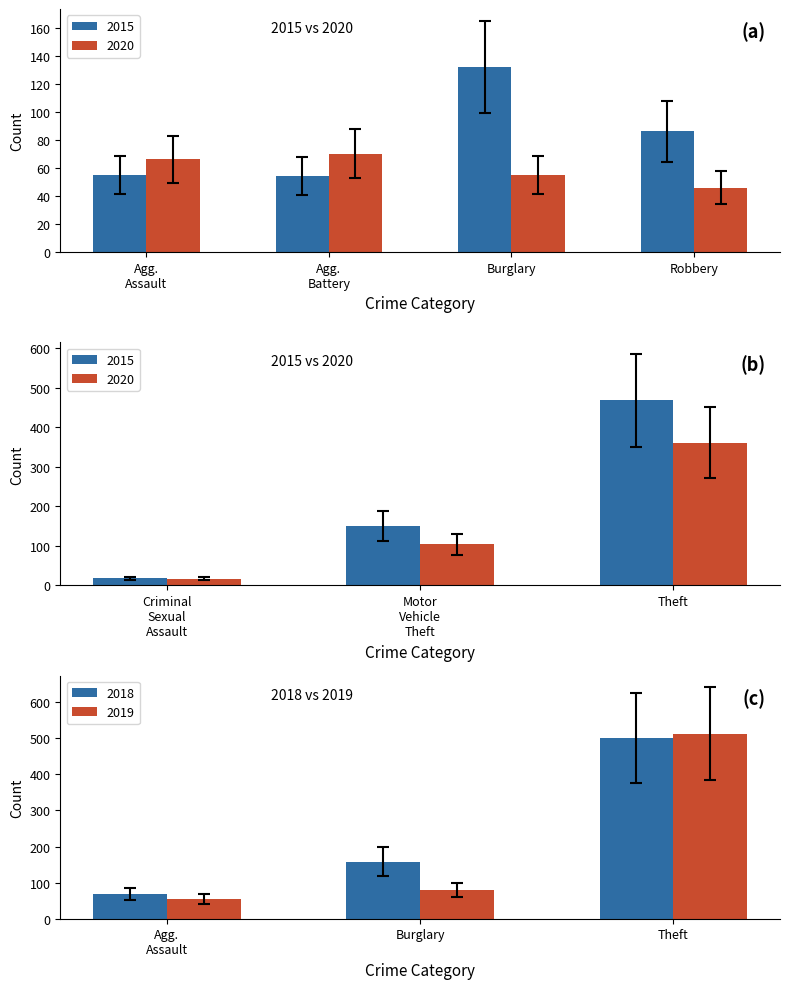

Are the bars horizontal?

No